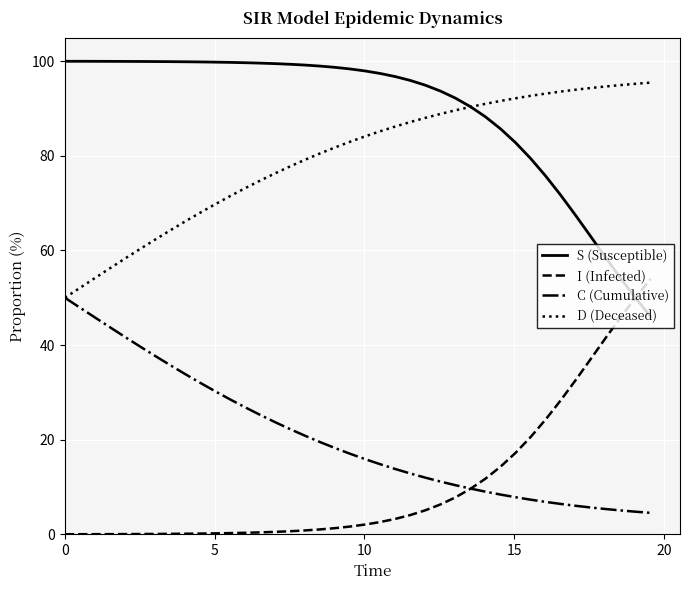

What is the lowest value of the C (Cumulative) series?

4.5